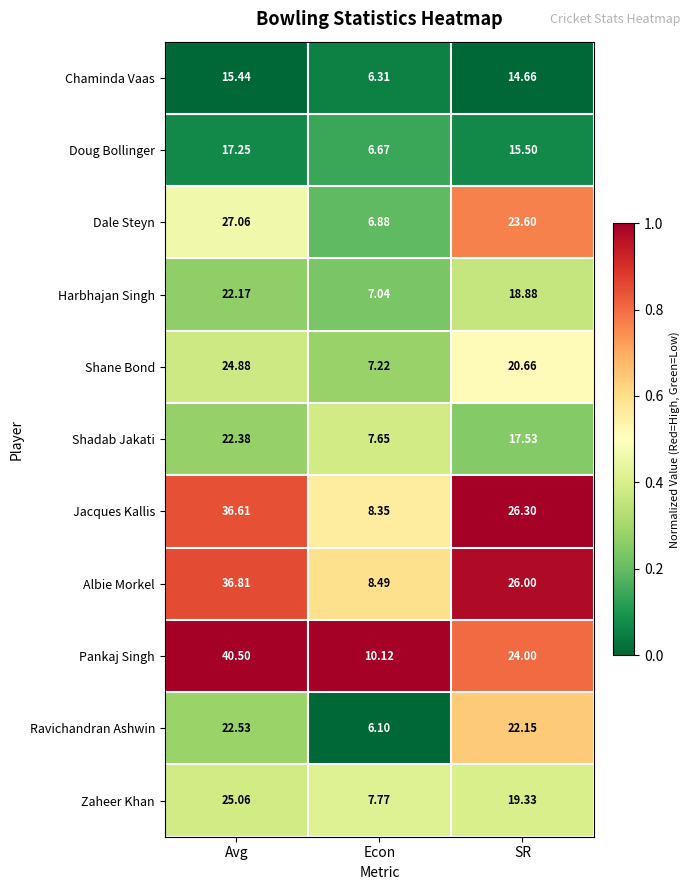

Is the value of Harbhajan Singh at Avg greater than the value of Dale Steyn at Avg?

No